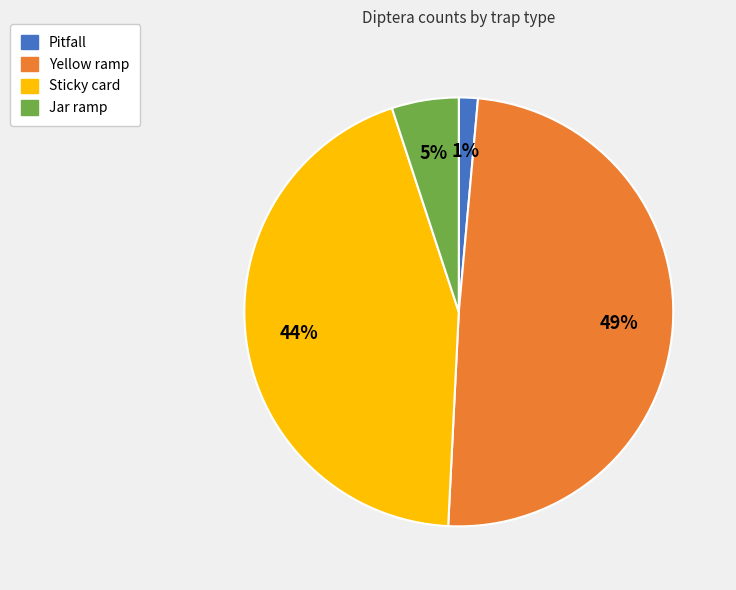

Which has a higher value, Jar ramp or Sticky card?

Sticky card